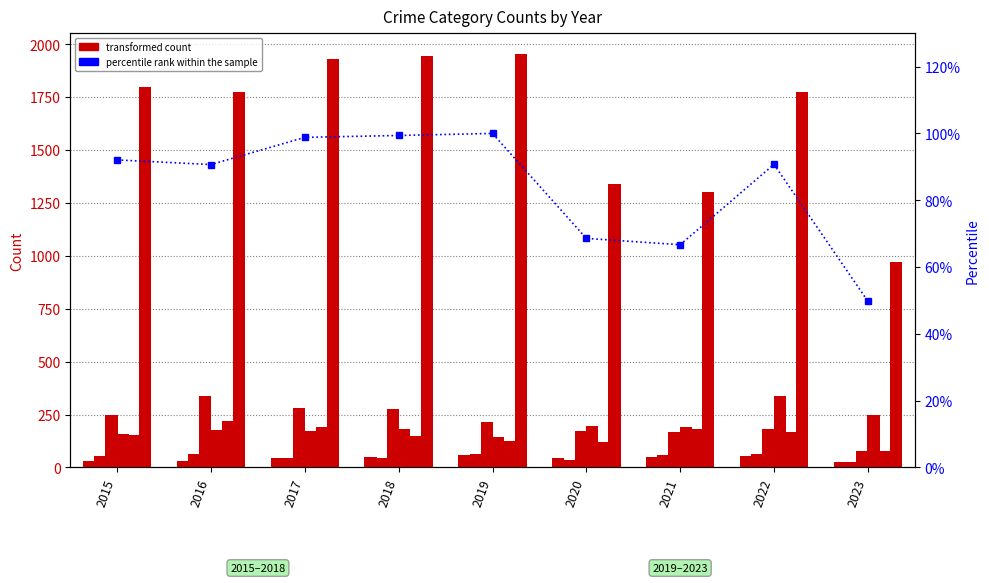

Read the Motor Vehicle Theft value at 2017, to the nearest 10.

170